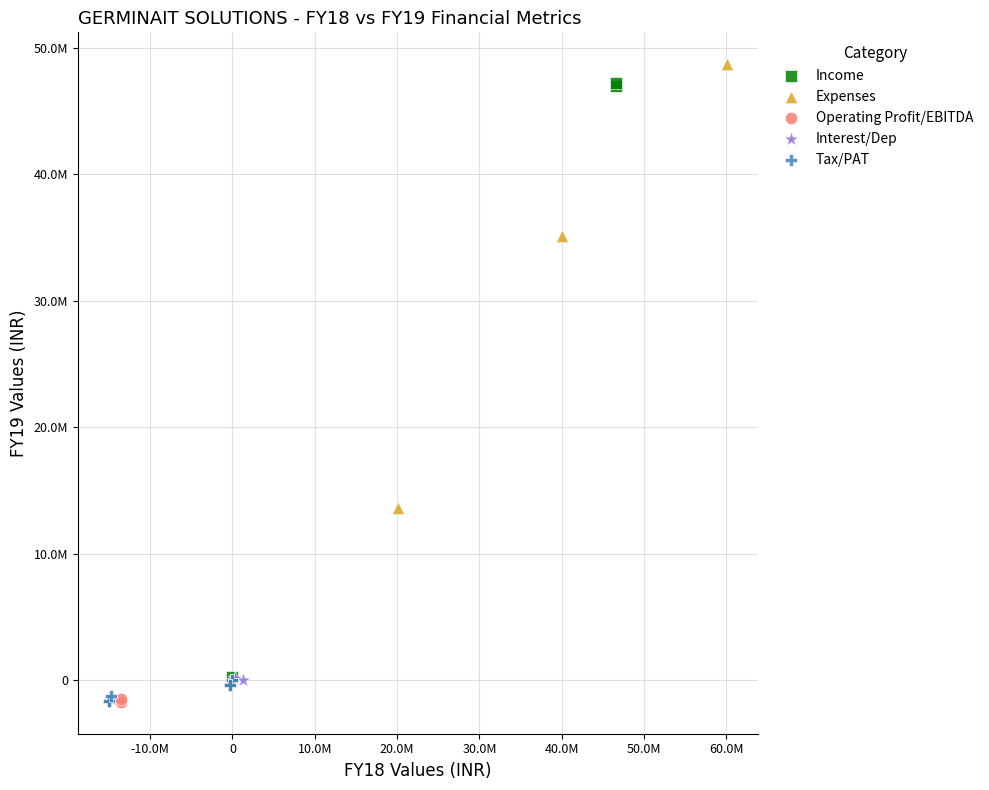

What are all the series names shown in the legend?

Income, Expenses, Operating Profit/EBITDA, Interest/Dep, Tax/PAT